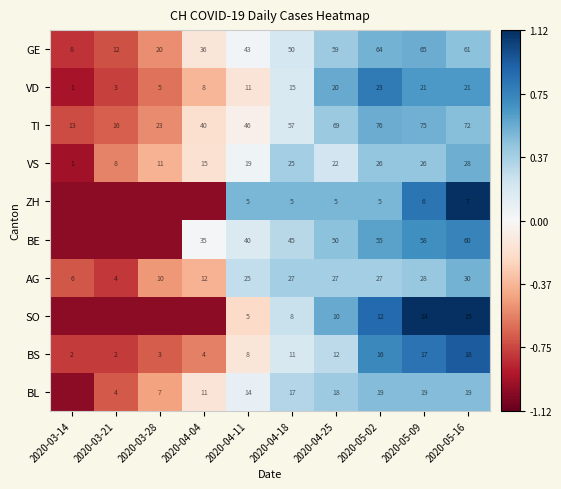

What is the spread (max minus min) of values at 2020-05-16?

65.0